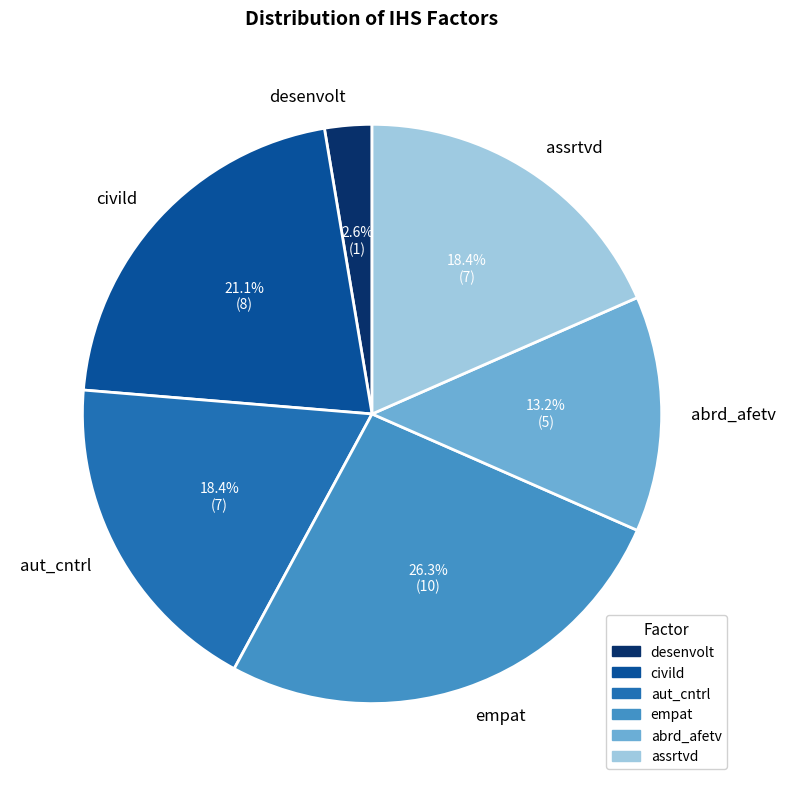

What is the smallest slice in the pie chart?

desenvolt